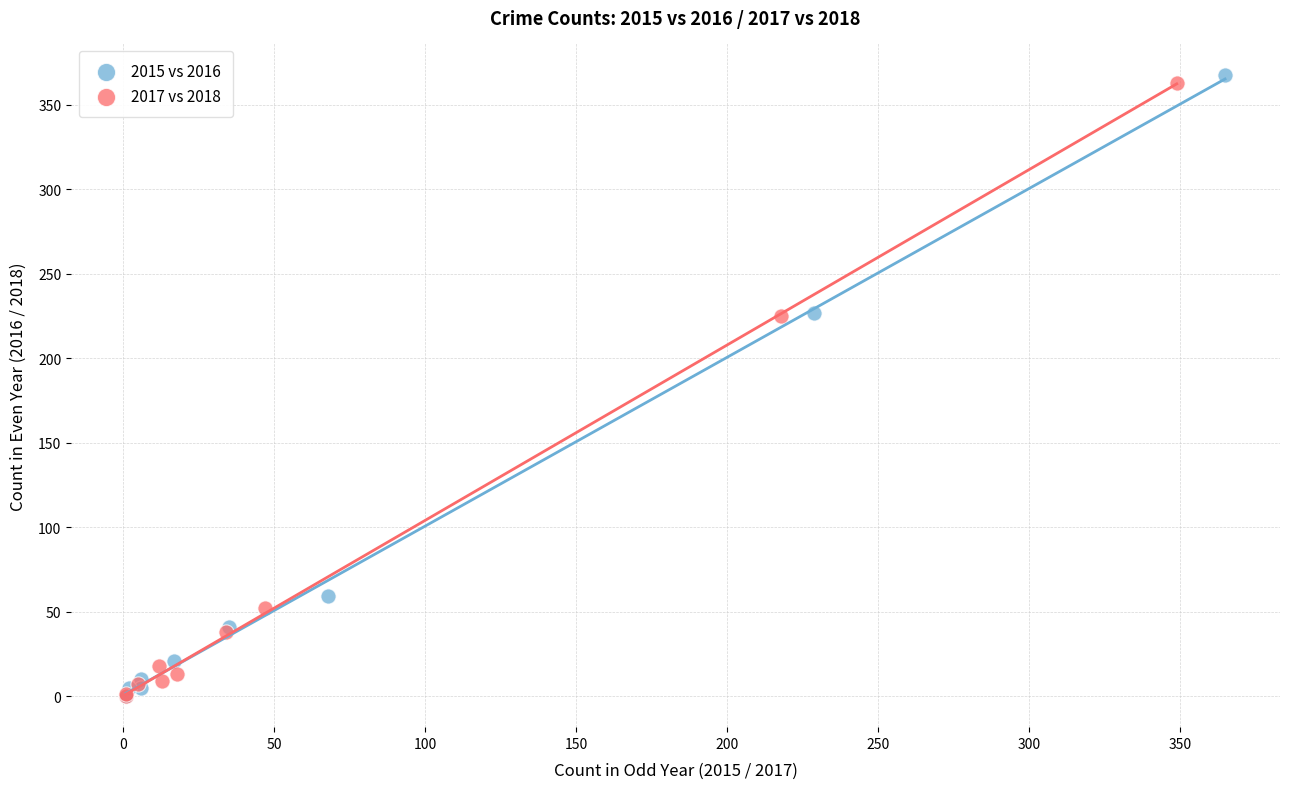

What are all the series names shown in the legend?

2015 vs 2016, 2017 vs 2018